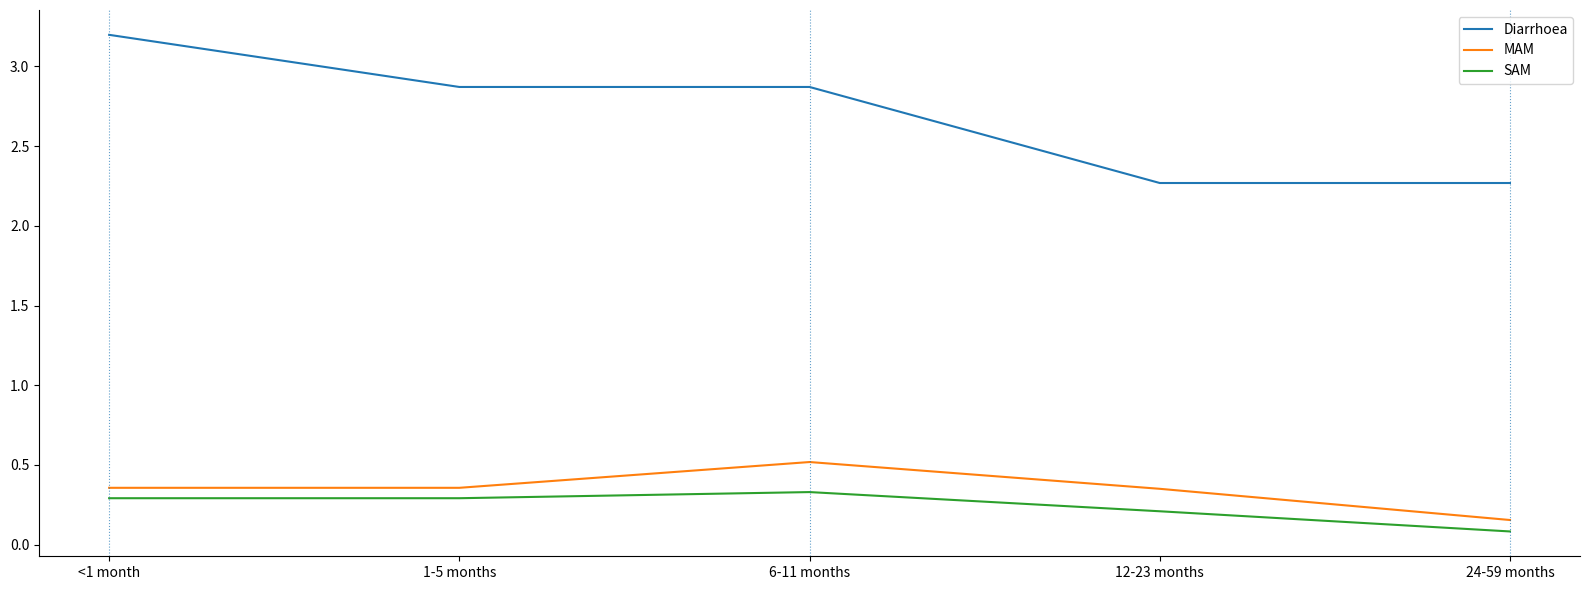

The SAM series shows 0.1 at 6-11 months. True or false?

False